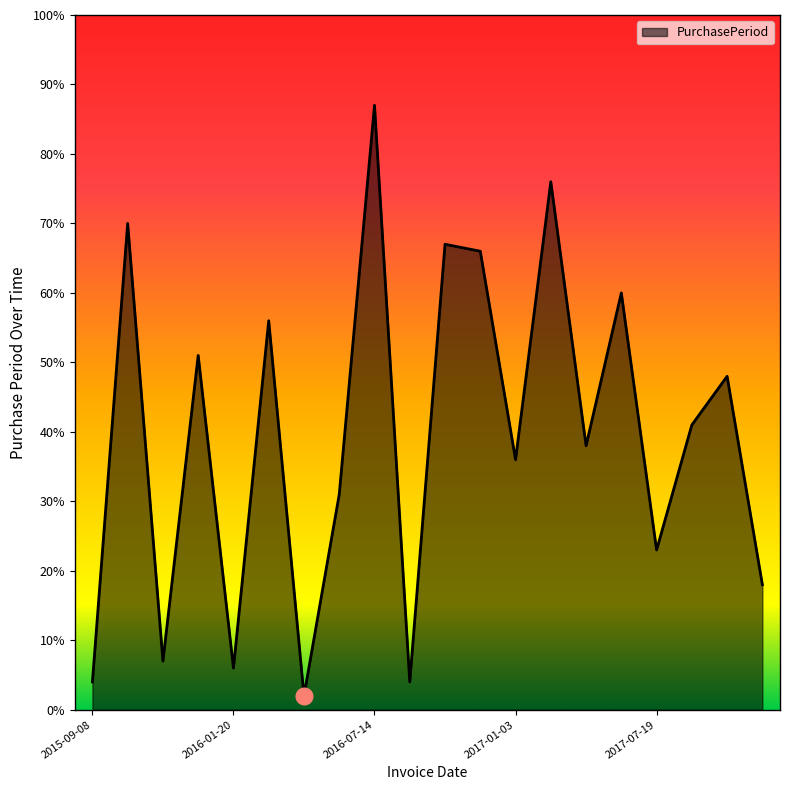

What is the maximum value shown in the chart?

87